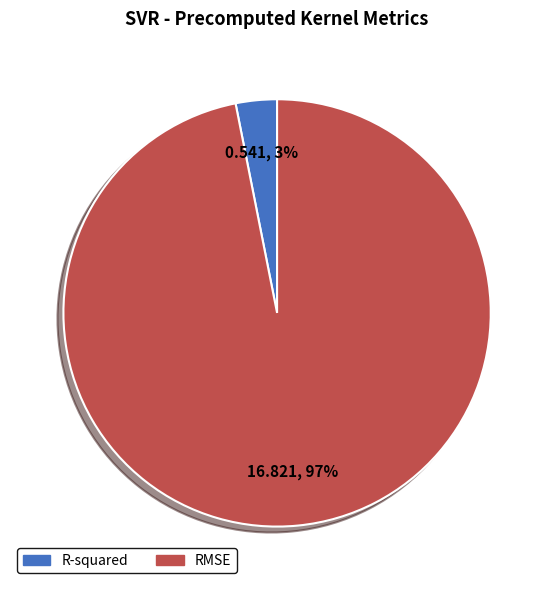

Does RMSE represent more than half of the total?

Yes